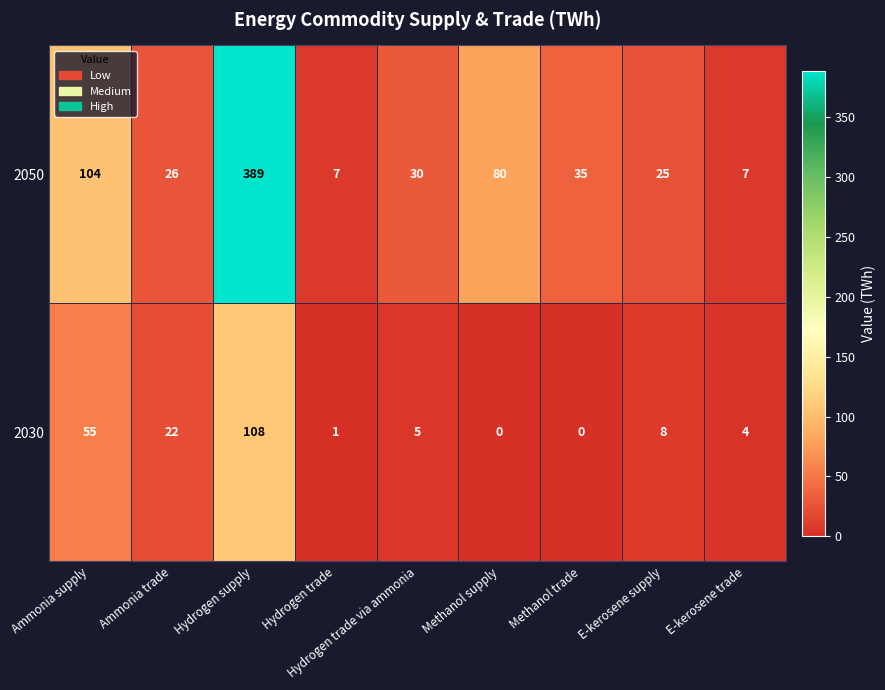

At how many categories does at least one series exceed 233?

1